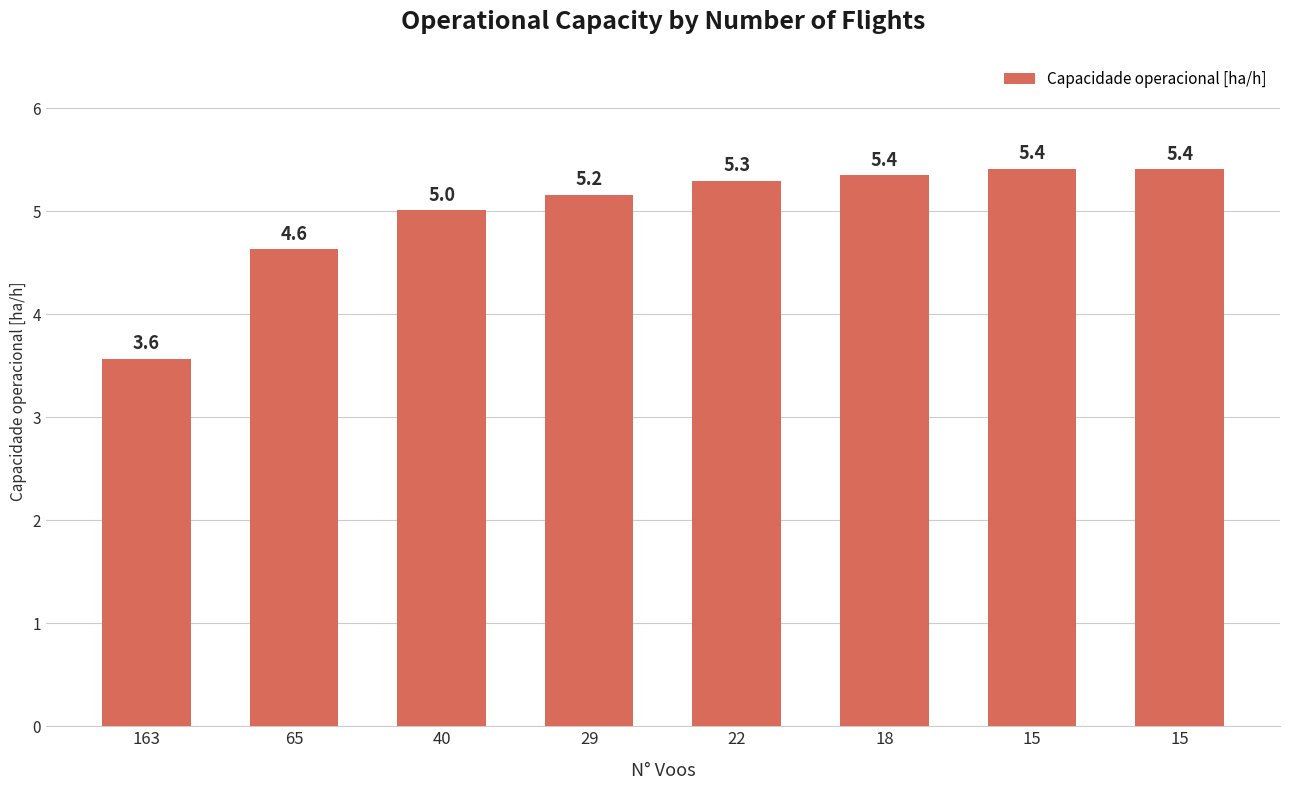

Reading left to right, transcribe all the data shown in this chart.

163=3.6	65=4.6	40=5.0	29=5.2	22=5.3	18=5.4	15=5.4	15=5.4